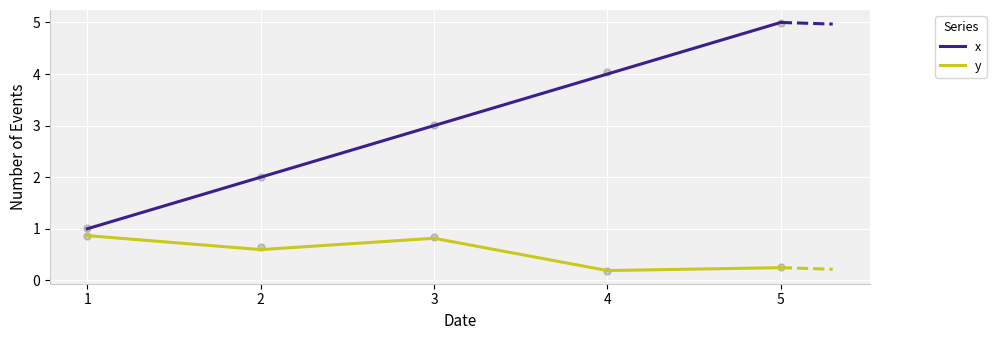

Is the value of y at 3 greater than the value of x at 4?

No